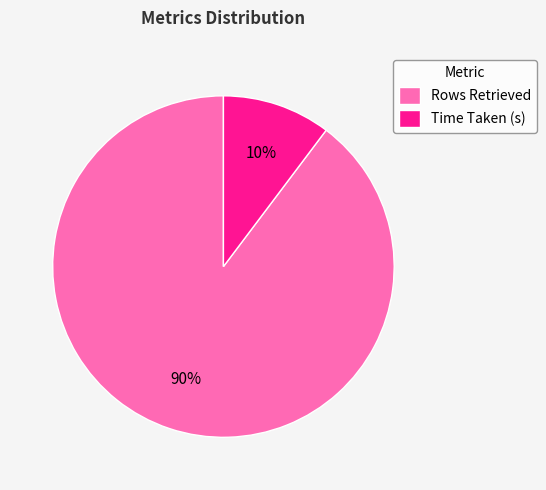

Rank the categories by value from highest to lowest.

Rows Retrieved, Time Taken (s)